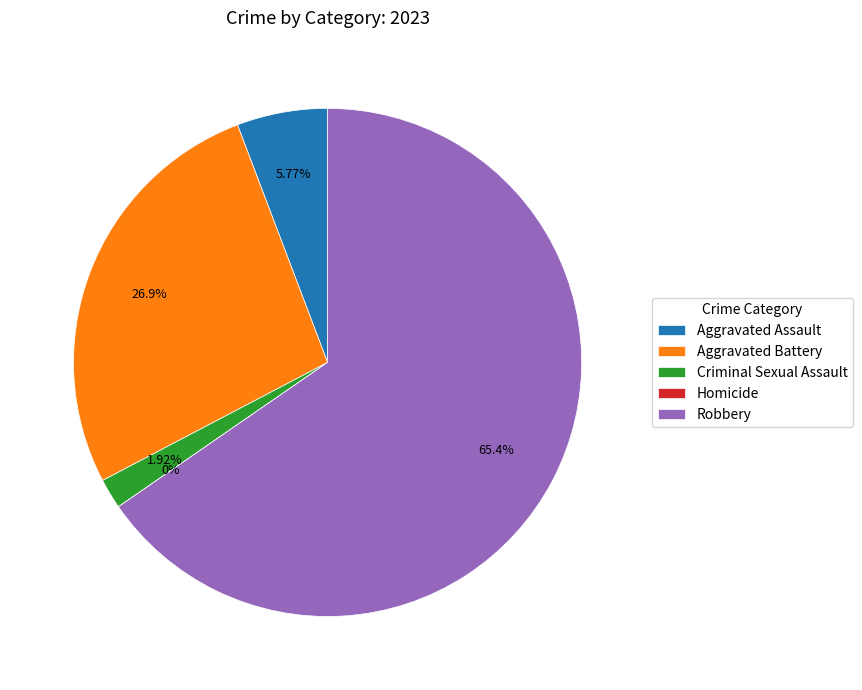

Rank the categories by value from highest to lowest.

Robbery, Aggravated Battery, Aggravated Assault, Criminal Sexual Assault, Homicide